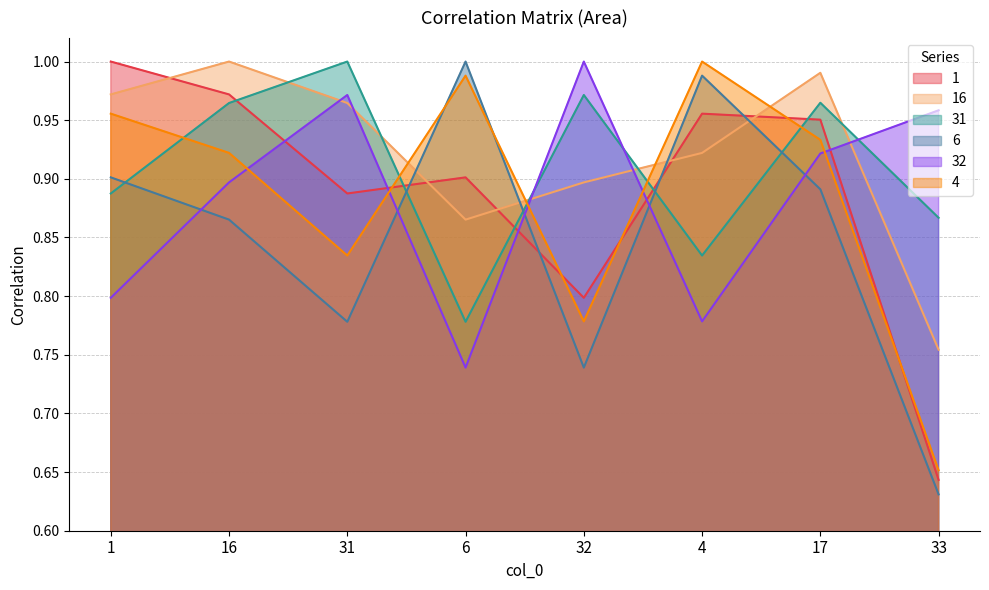

Which series changed the most between 31 and 6?

32